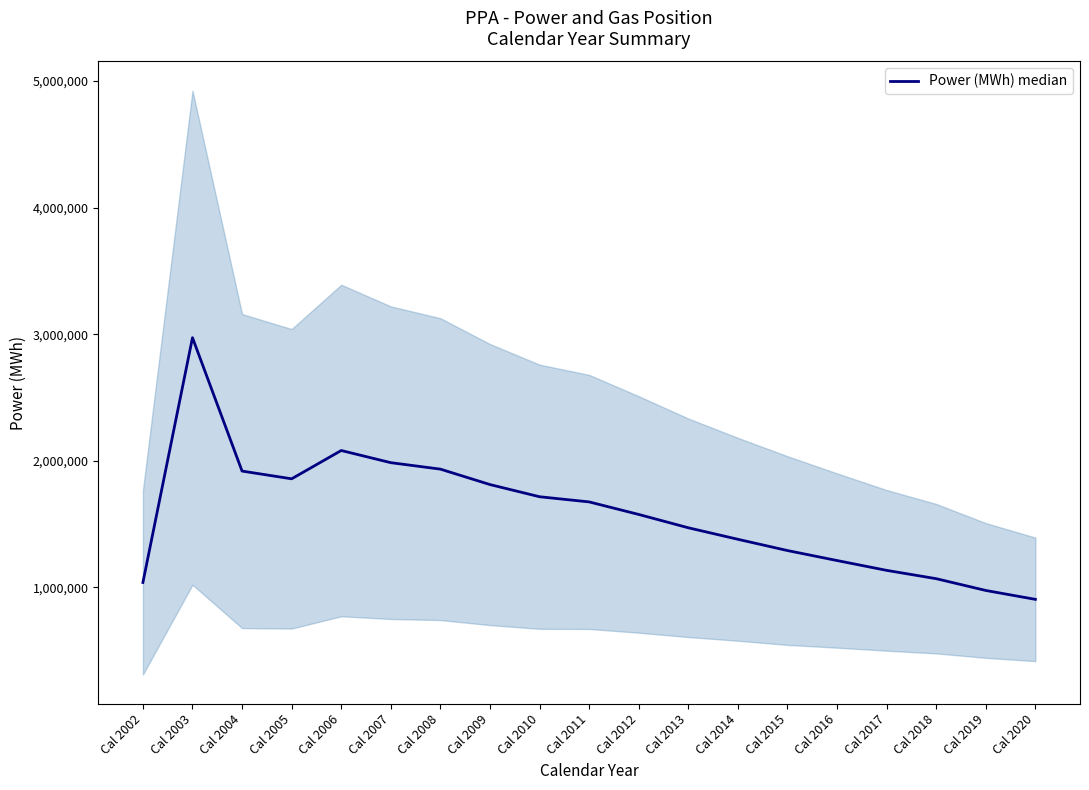

What is the value of the 10th point from the left?

1675476.8